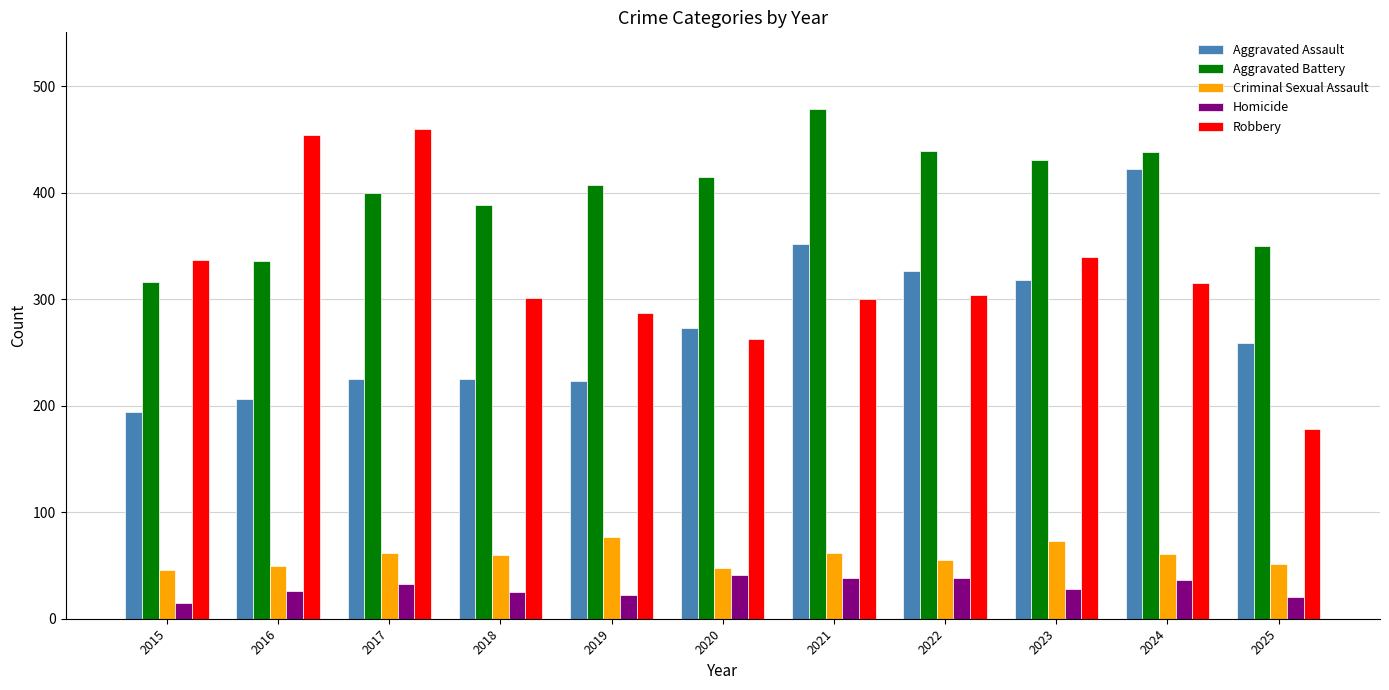

How many groups of bars are there?

11